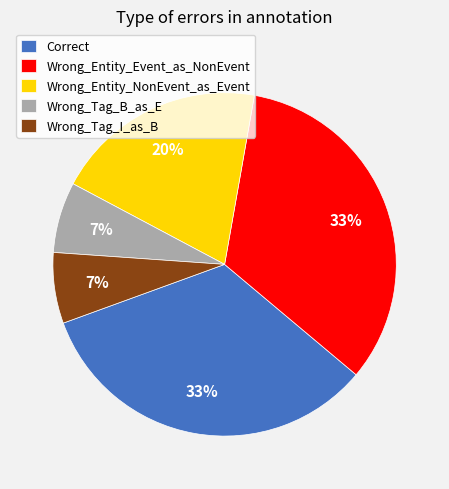

What is the ratio of the value at Wrong_Entity_NonEvent_as_Event to the value at Wrong_Entity_Event_as_NonEvent?

0.6